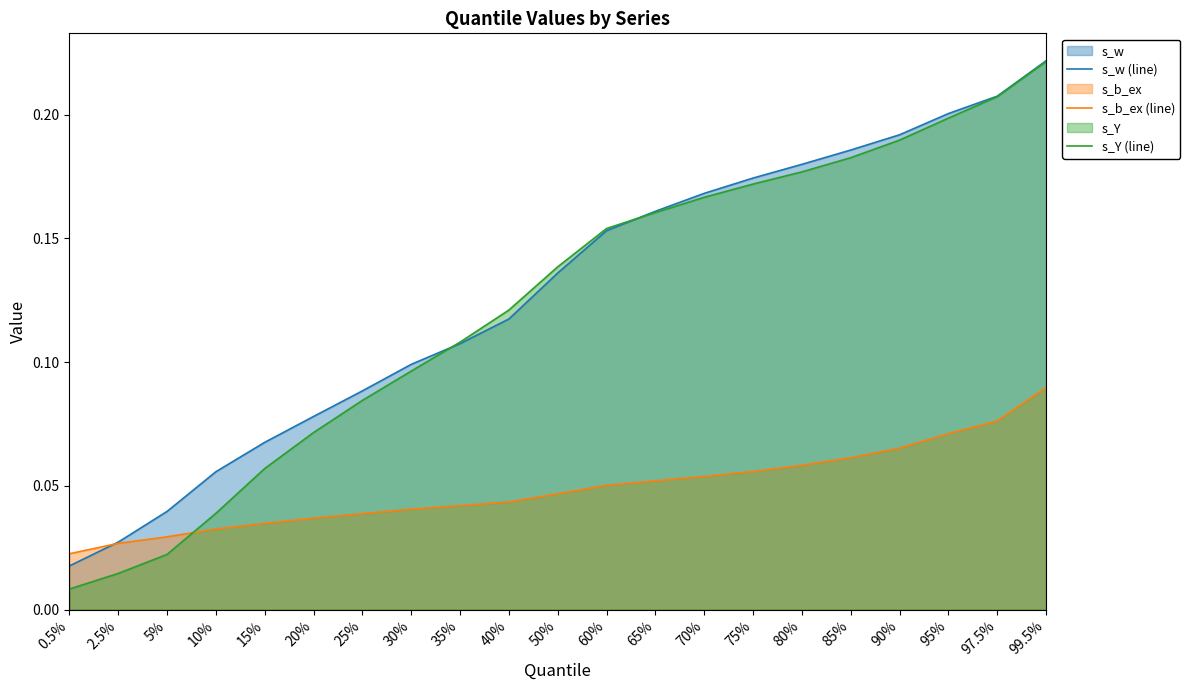

How many data points does each series have?

21